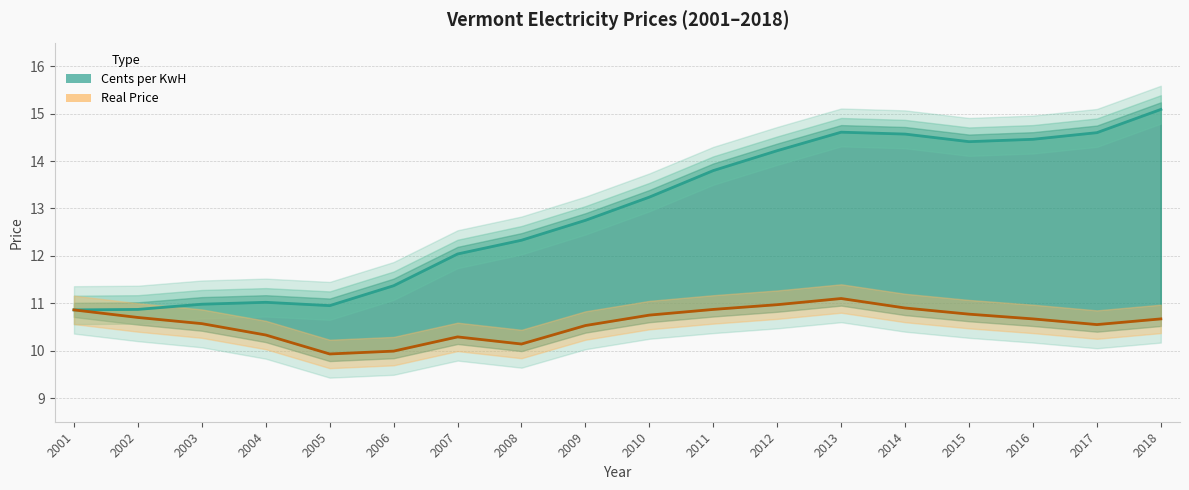

Between 2015 and 2014, which is larger?

2014